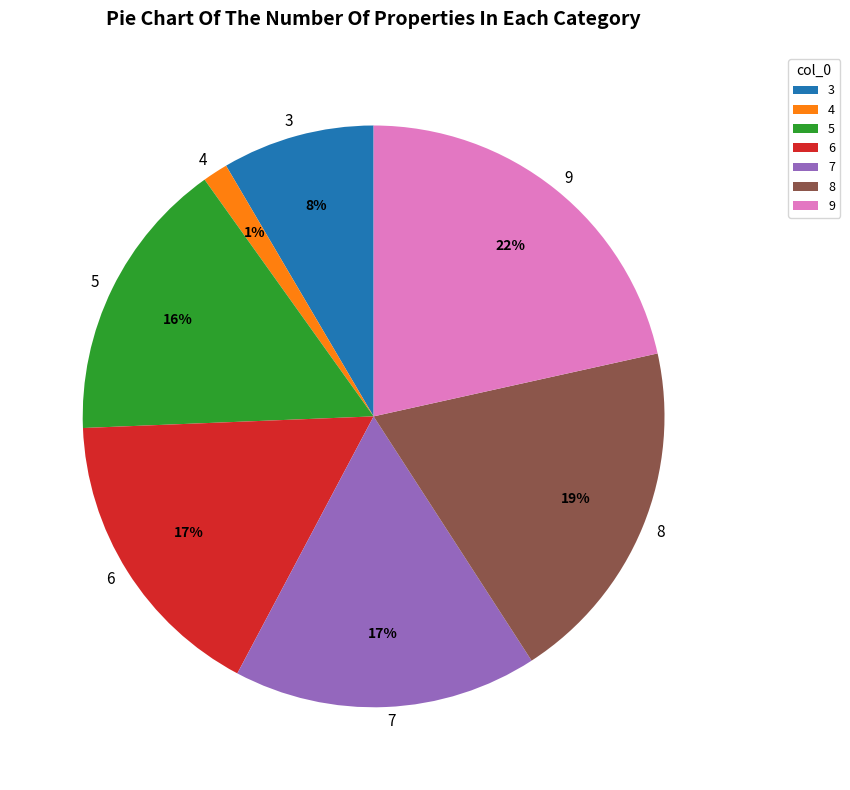

Does 3 account for over 50% of the chart?

No